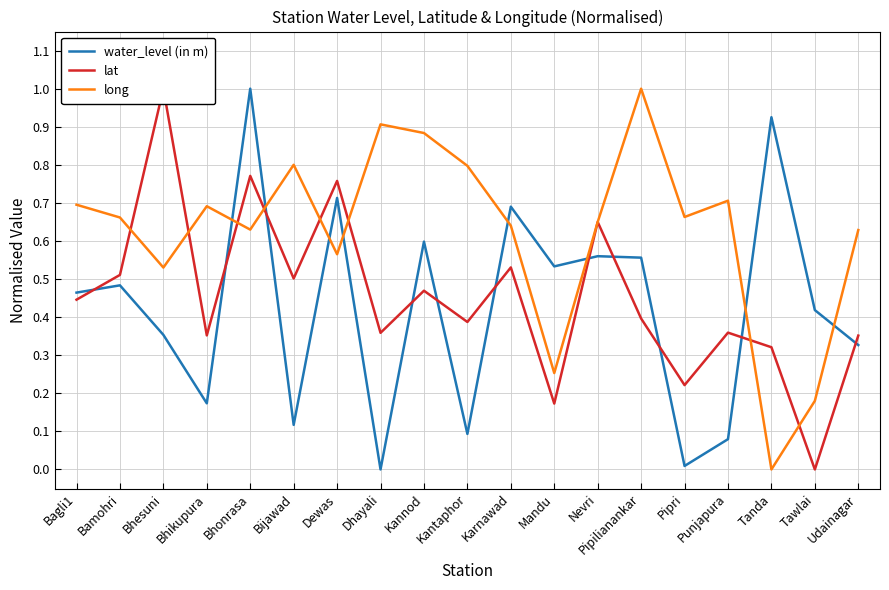

Reading left to right, transcribe all the data shown in this chart.

water_level (in m): 0.5	0.5	0.4	0.2	1.0	0.1	0.7	0.0	0.6	0.1	0.7	0.5	0.6	0.6	0.0	0.1	0.9	0.4	0.3
lat: 0.4	0.5	1.0	0.4	0.8	0.5	0.8	0.4	0.5	0.4	0.5	0.2	0.7	0.4	0.2	0.4	0.3	0.0	0.4
long: 0.7	0.7	0.5	0.7	0.6	0.8	0.6	0.9	0.9	0.8	0.6	0.3	0.6	1.0	0.7	0.7	0.0	0.2	0.6